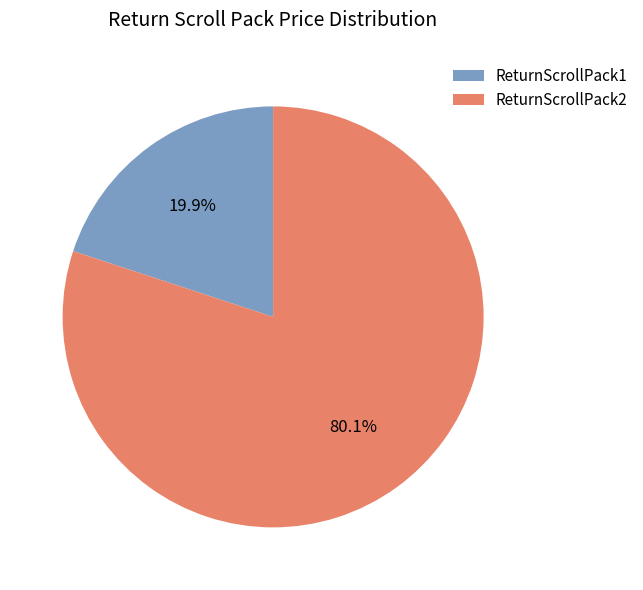

Which has a higher value, ReturnScrollPack1 or ReturnScrollPack2?

ReturnScrollPack2